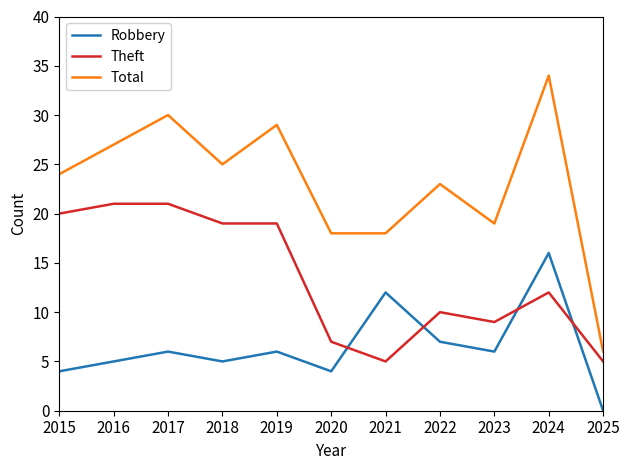

Which series changed the most between 2016 and 2024?

Robbery